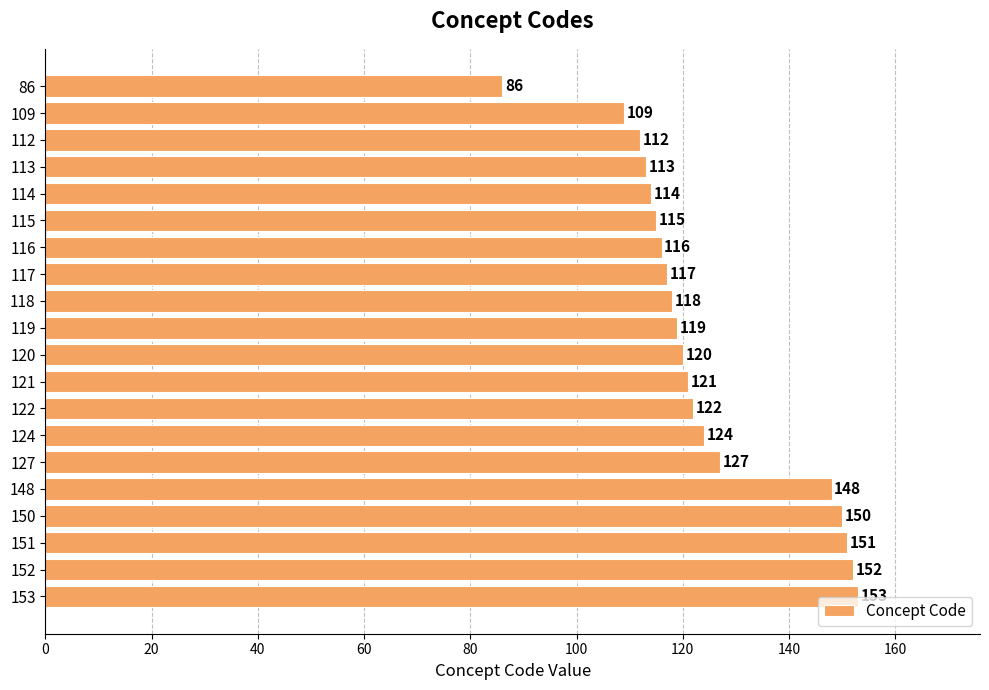

What is the approximate value at 127, to the nearest 10?

130